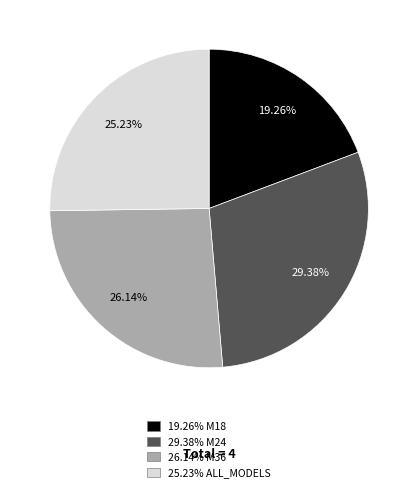

Is there any slice that represents more than half of the pie?

No